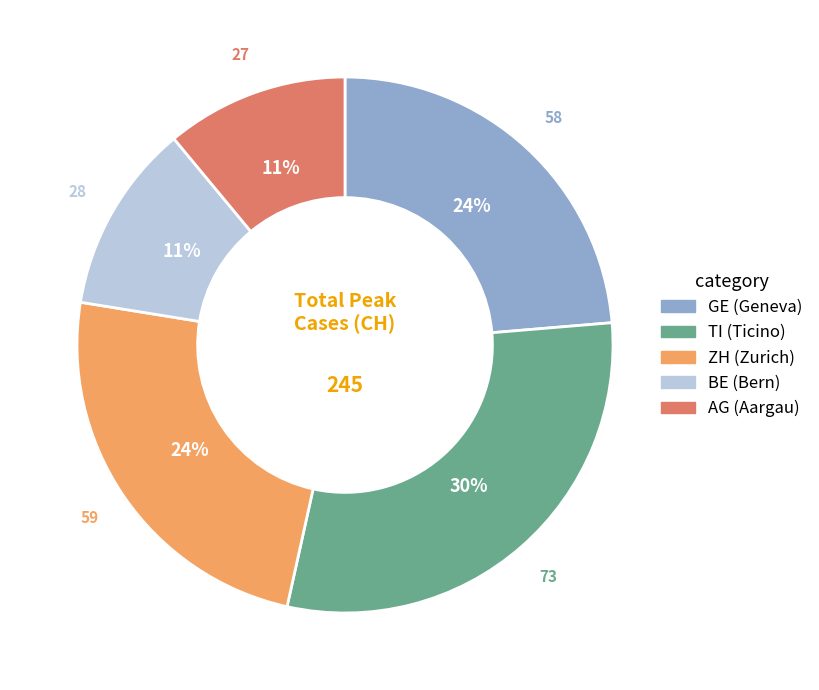

Approximately how many times larger is the value at AG compared to TI?

0.4